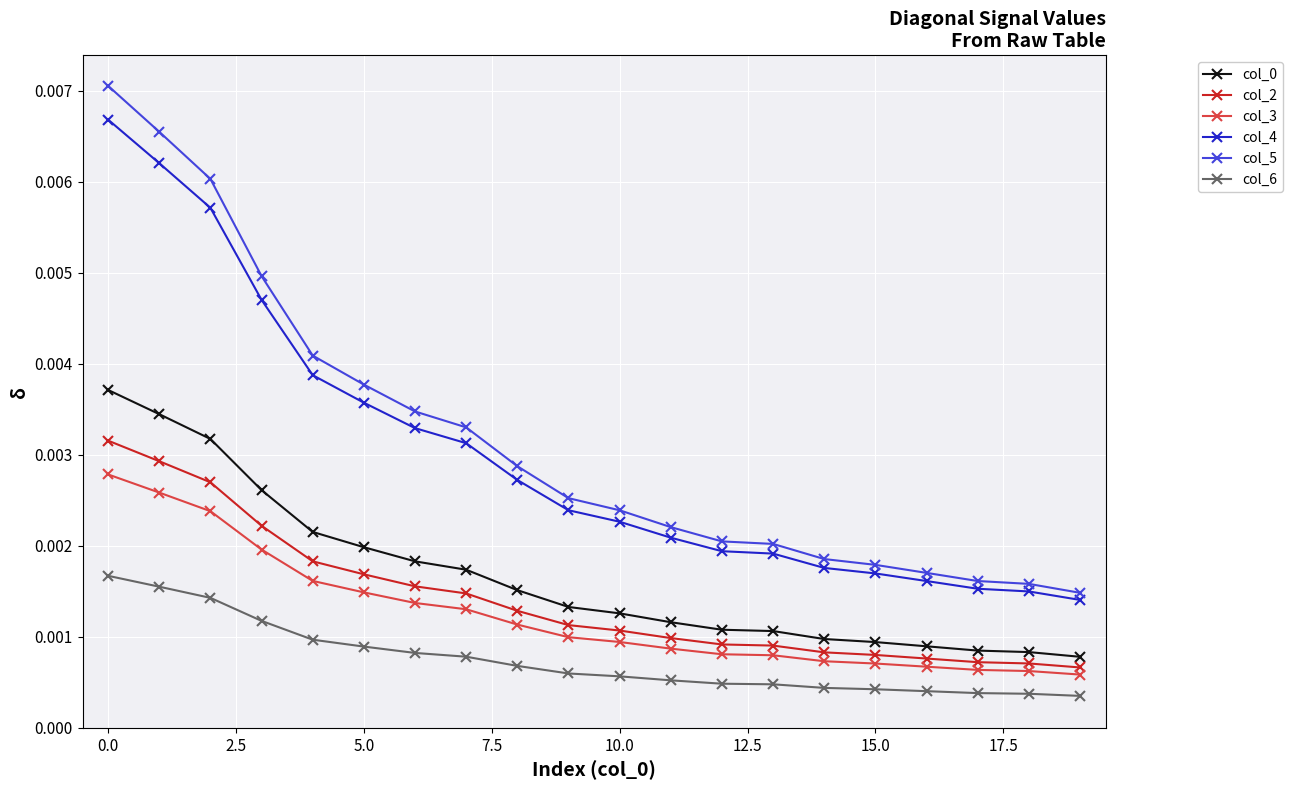

Which series has the largest range (max minus min)?

col_5